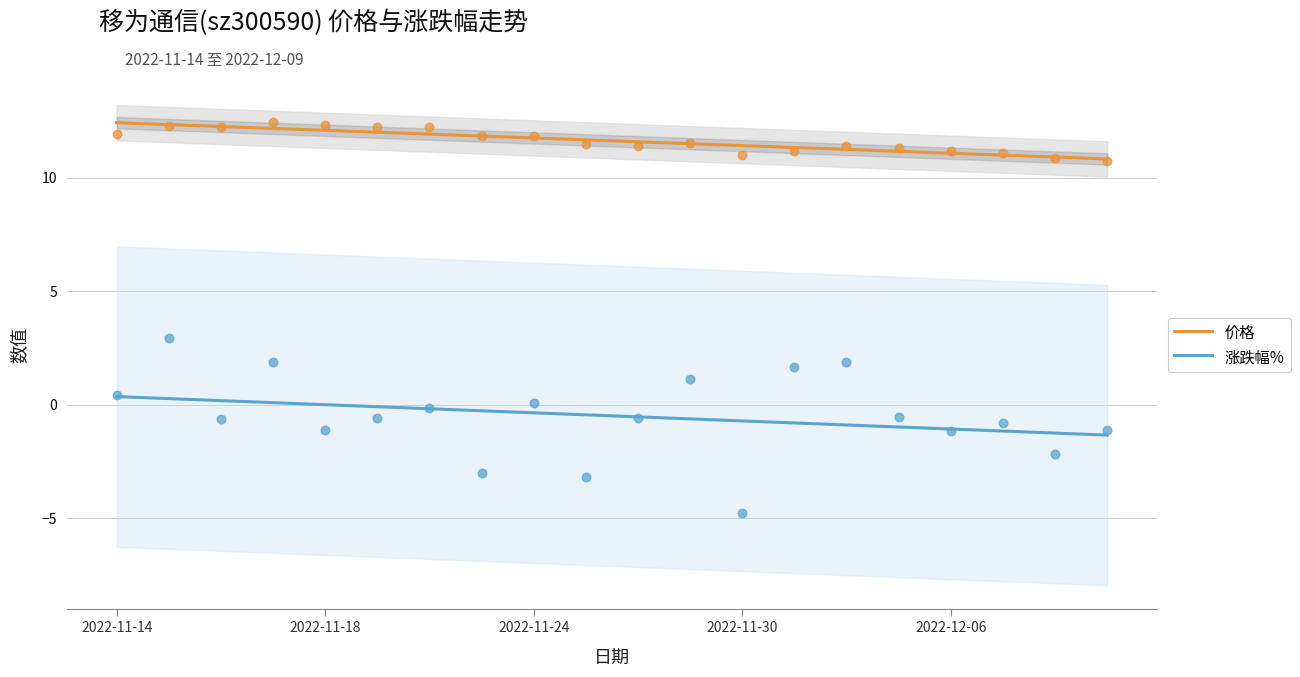

At how many categories does at least one series exceed 11?

17